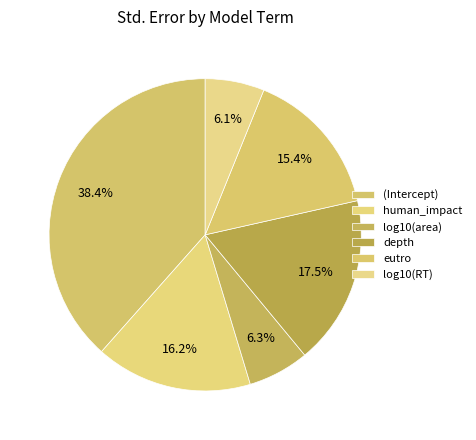

Is there any slice that represents more than half of the pie?

No